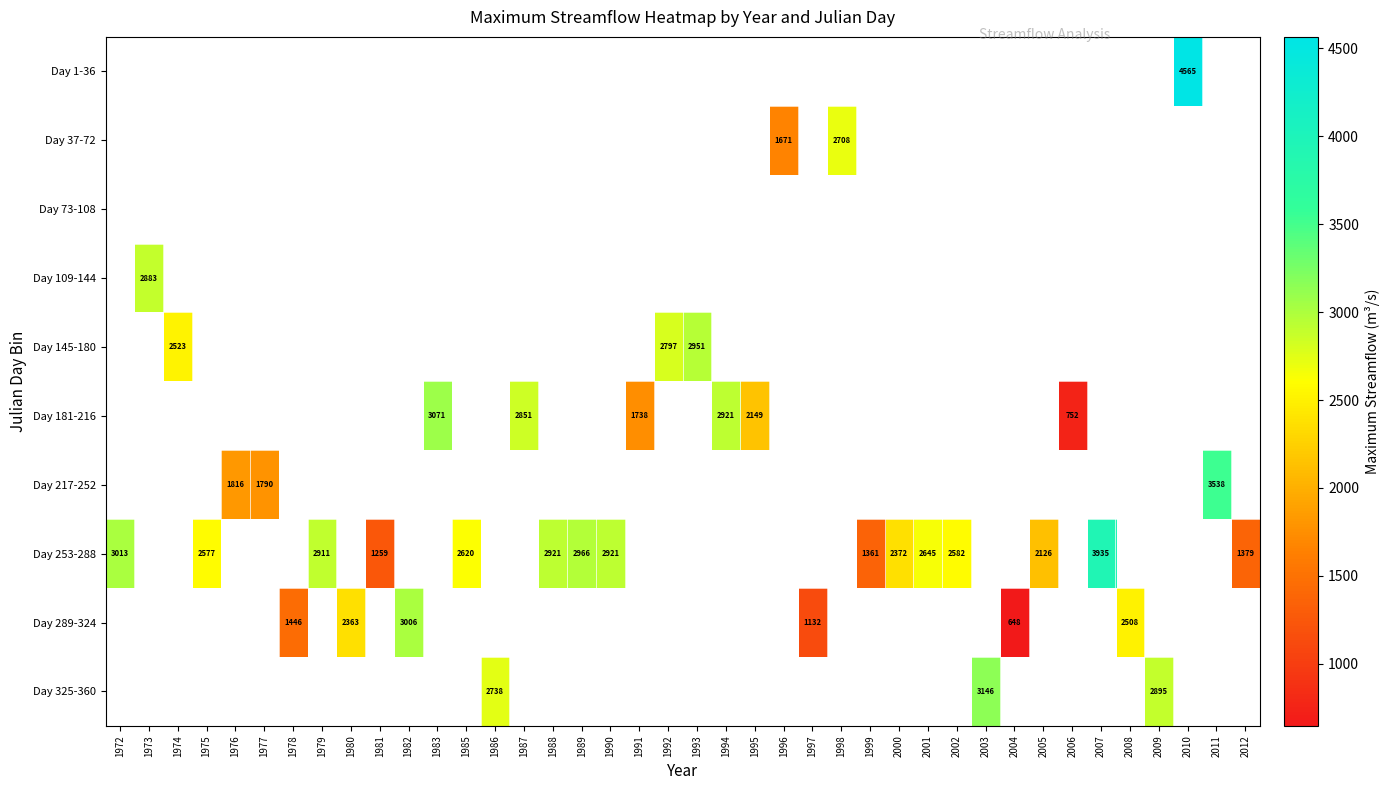

The Day 289-324 series shows 297 at 1997. True or false?

False